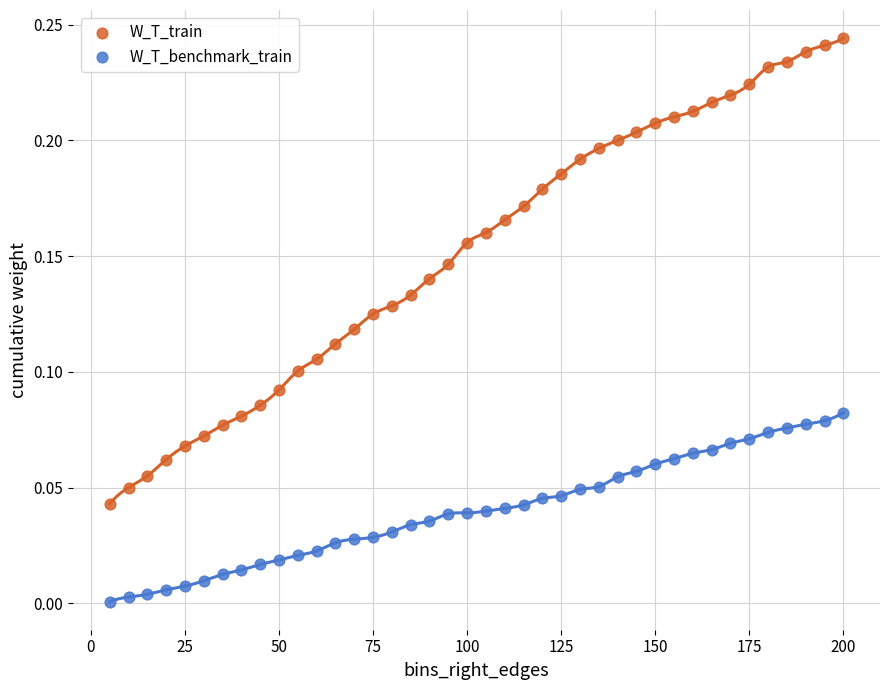

Across all data points, what is the range of X values (max minus min)?

195.0